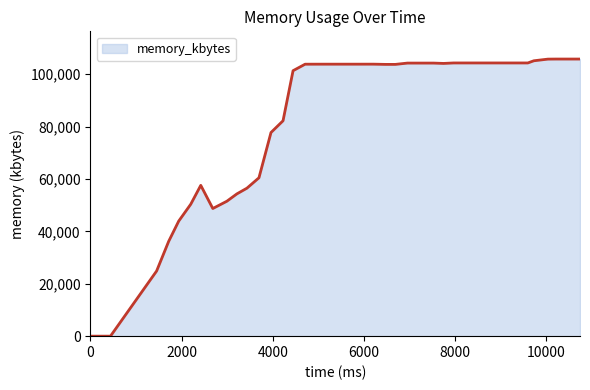

Count the number of categories in the chart.

40